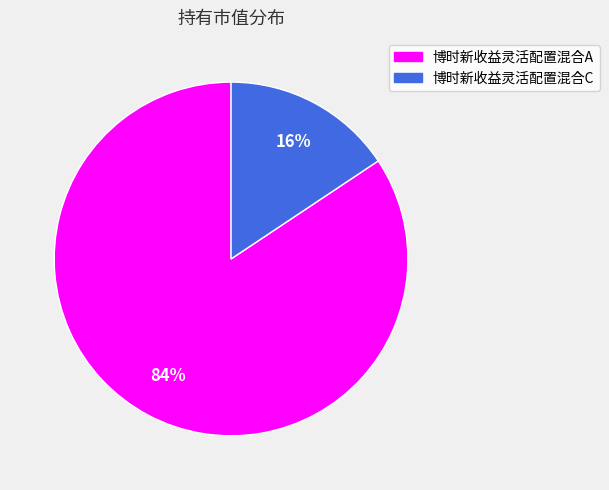

Which slice is the largest?

博时新收益灵活配置混合A